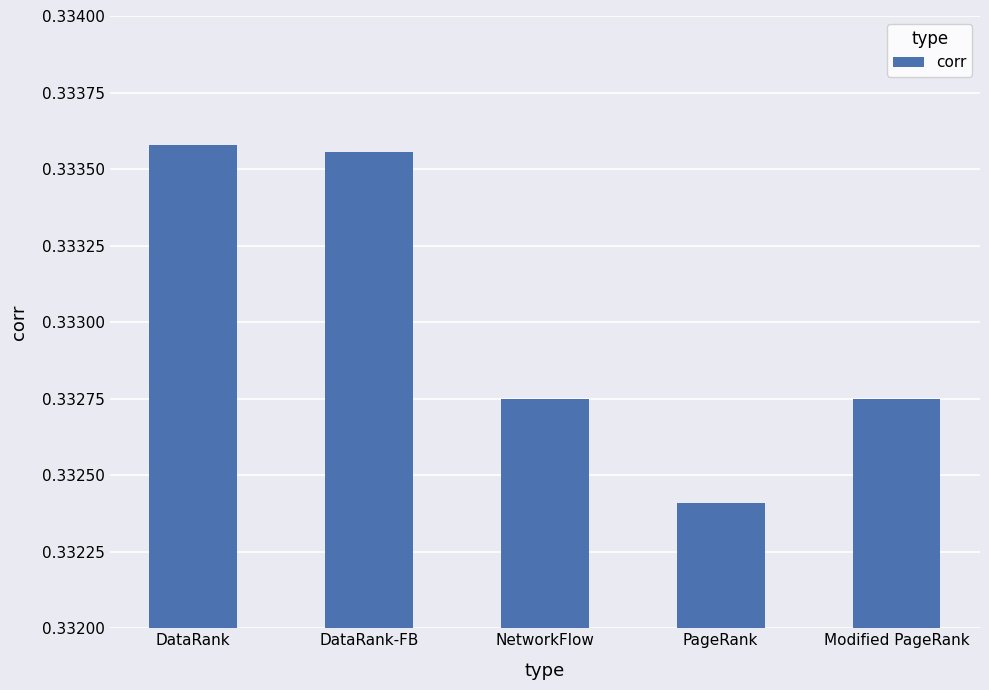

At which category does the chart reach its minimum across all series?

PageRank